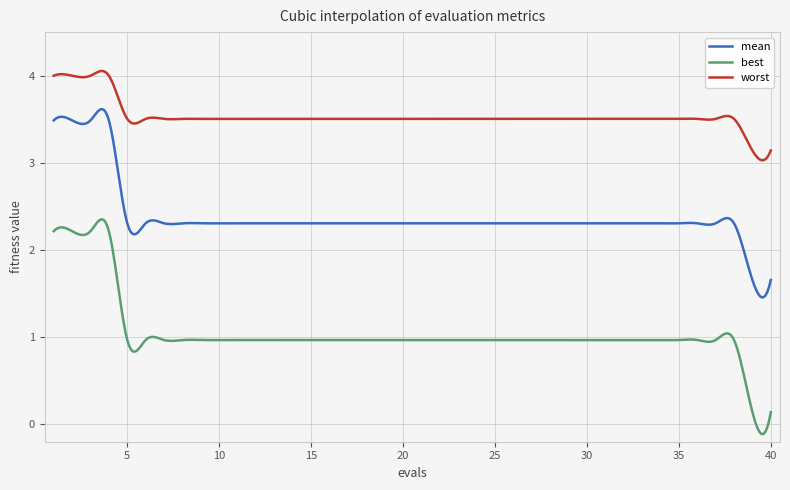

Which series has the largest total across all categories?

worst